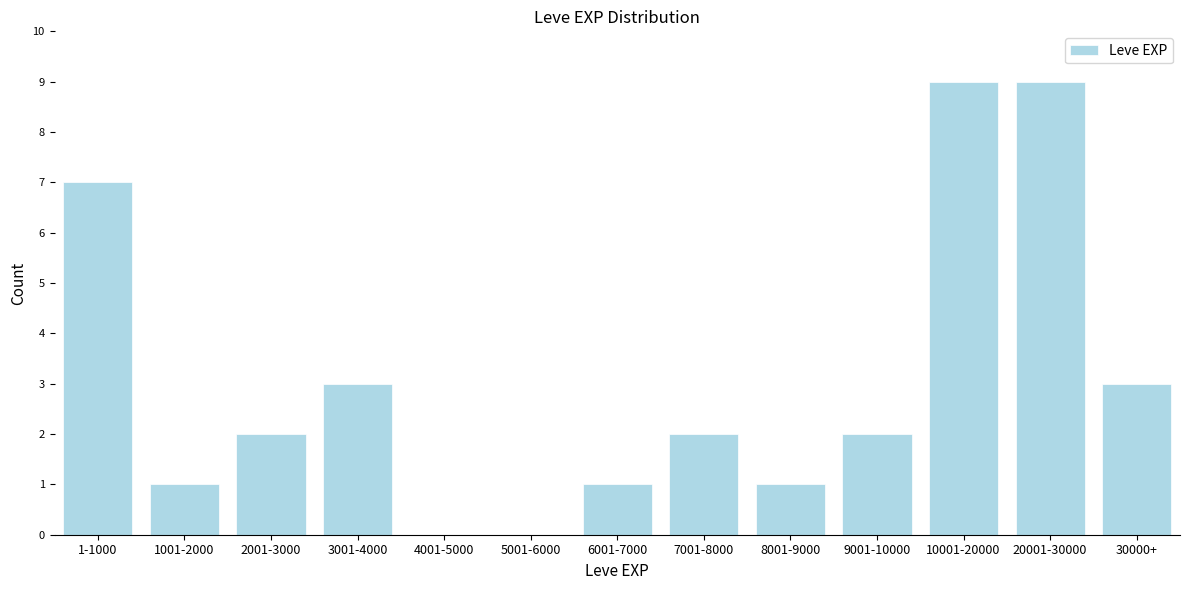

Reading left to right, what are all the values shown in this chart?

1-1000=7	1001-2000=1	2001-3000=2	3001-4000=3	4001-5000=0	5001-6000=0	6001-7000=1	7001-8000=2	8001-9000=1	9001-10000=2	10001-20000=9	20001-30000=9	30000+=3